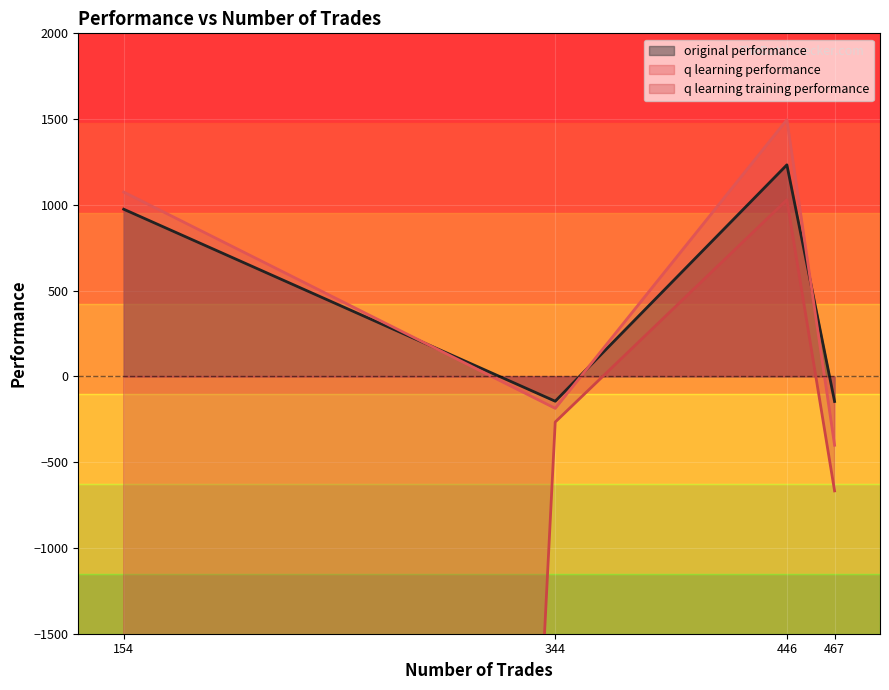

How many interior local peaks does the original performance series have?

1